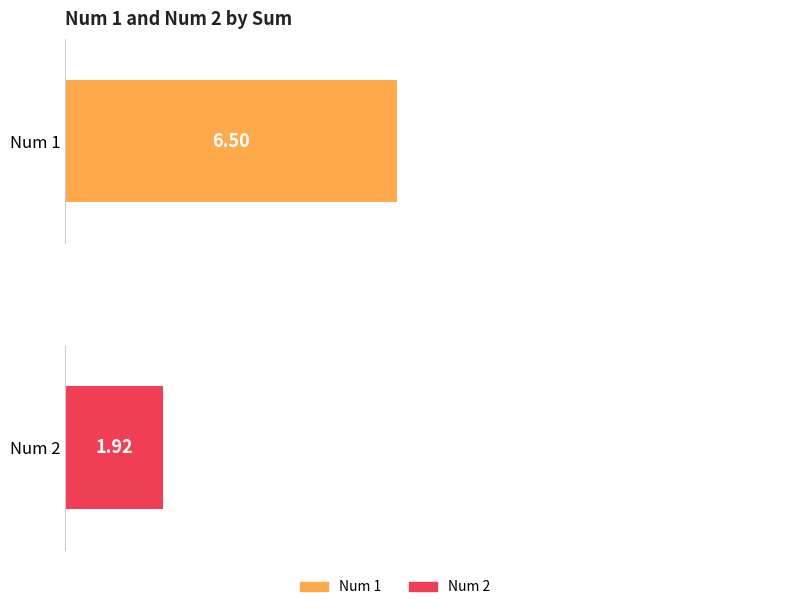

What is the value of the Num 2 bar at the 12th from the left?

2